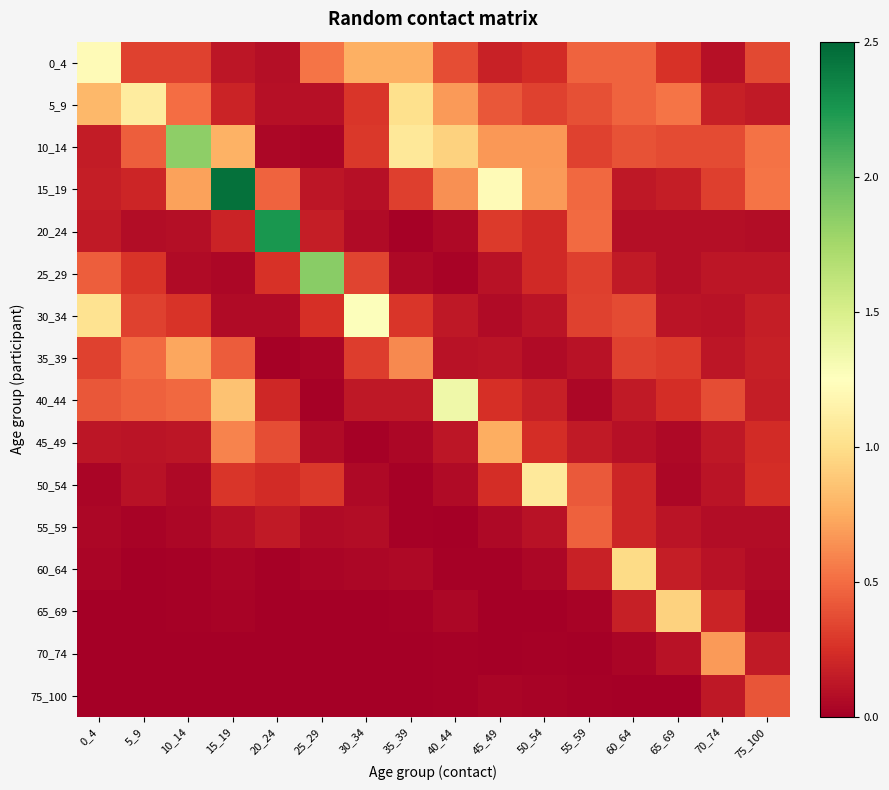

Which has a higher value, 35_39 or 65_69?

35_39